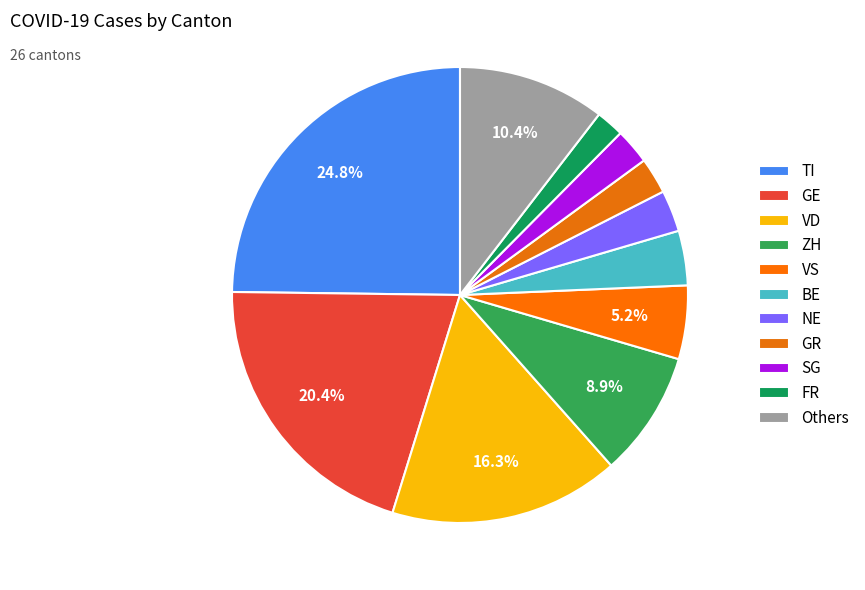

Count the number of slices in the pie.

11